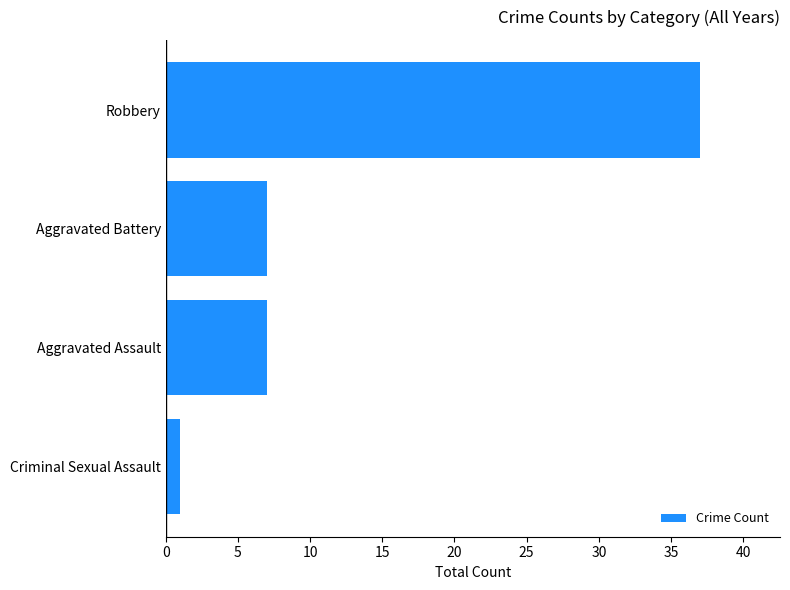

Reading top to bottom, extract all data points from this chart.

37	7	7	1